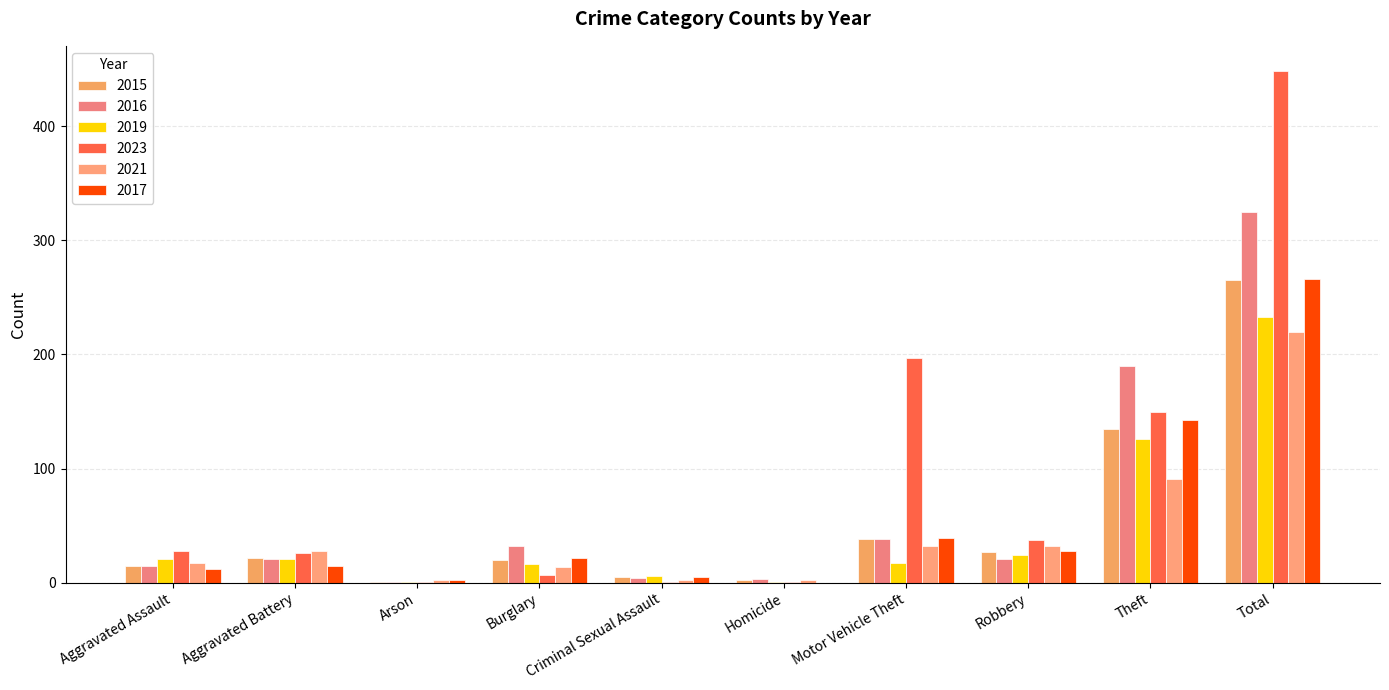

How many series are shown in this chart?

6